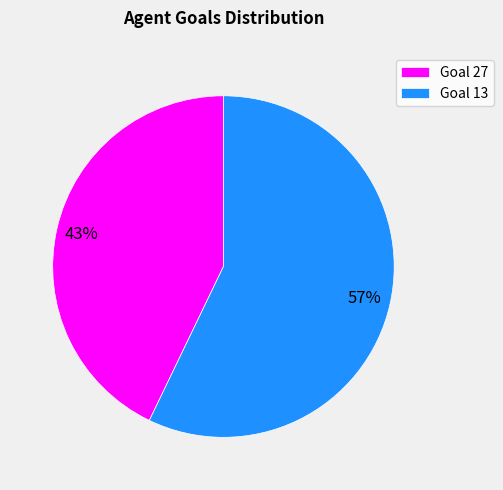

True or false: Goal 27 accounts for 51% of the total.

False